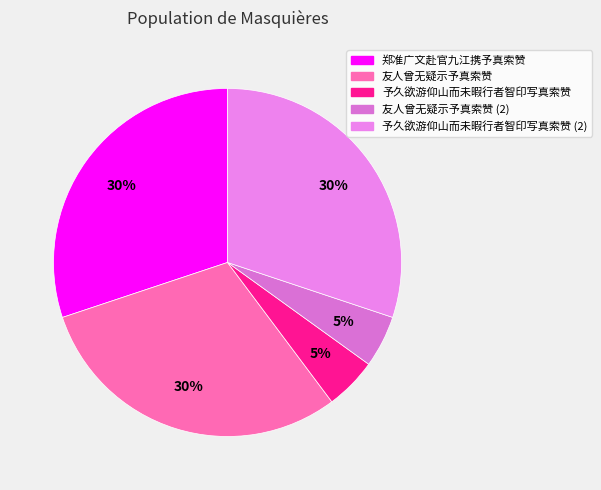

Count the number of slices in the pie.

5